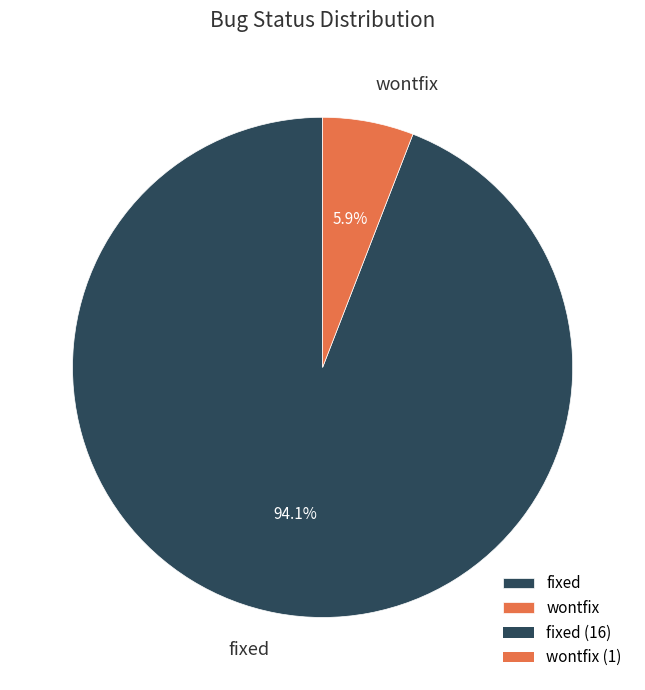

Which slice is the smallest?

wontfix